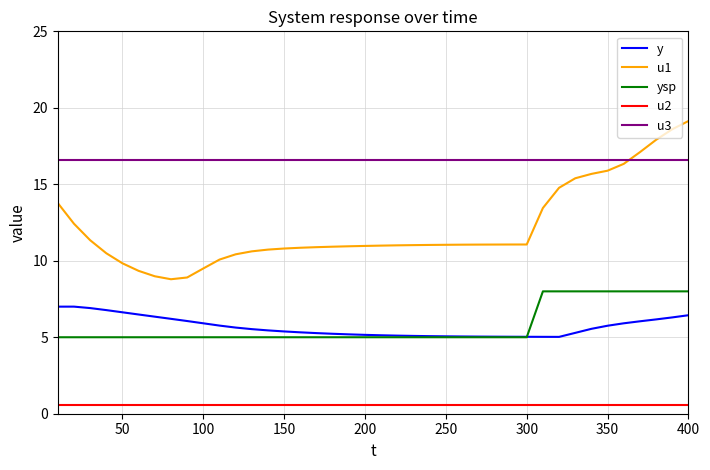

Which series has the widest spread of values?

u1